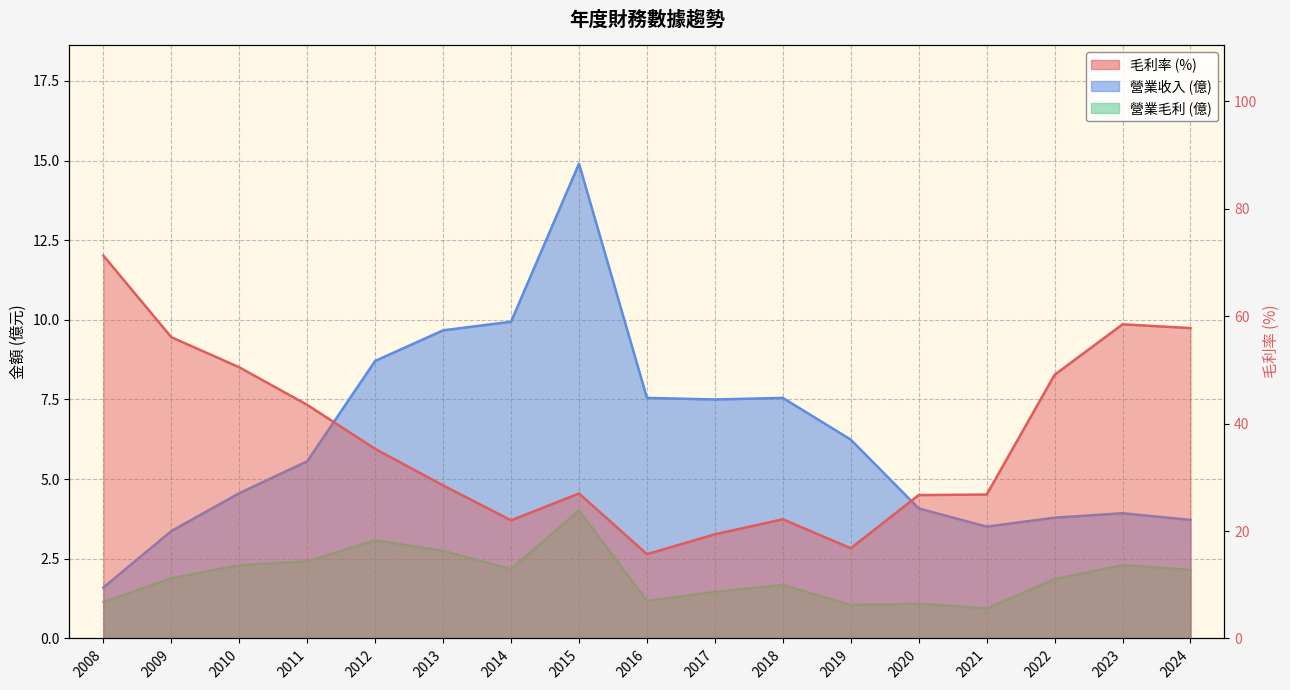

At 2017, list the series in order from smallest to largest.

營業毛利, 營業收入, 毛利率